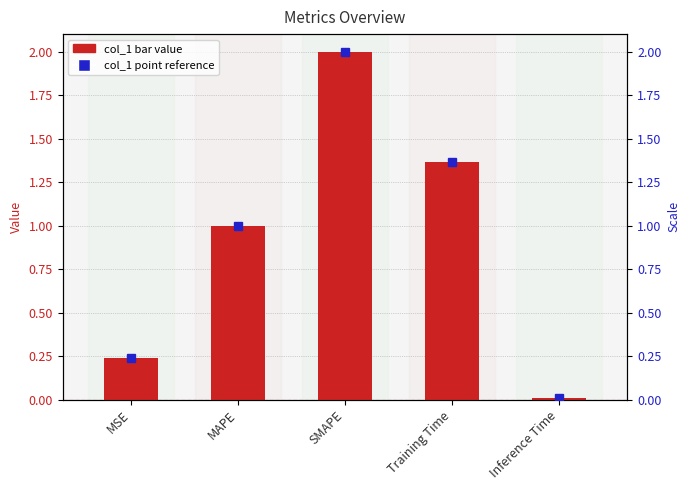

Which label corresponds to the largest value in the chart?

SMAPE